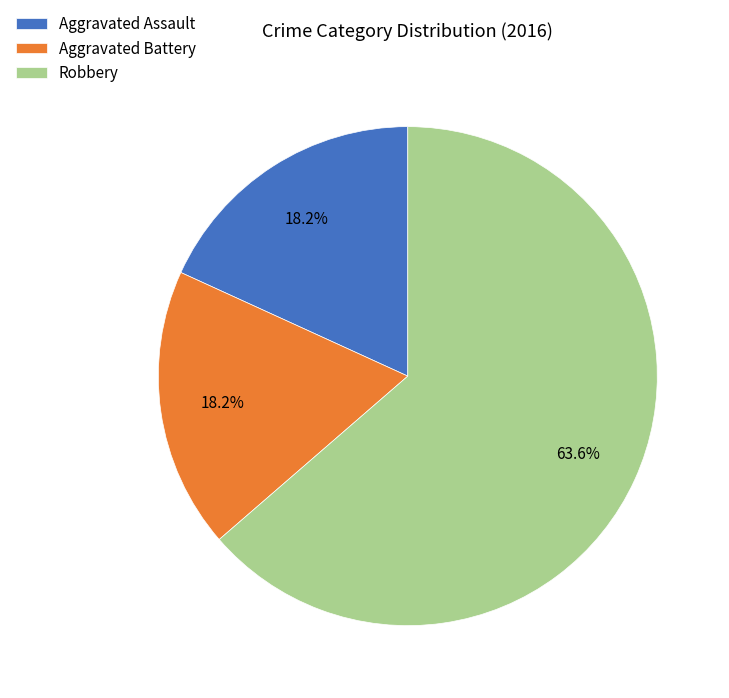

Does Aggravated Battery represent more than half of the total?

No